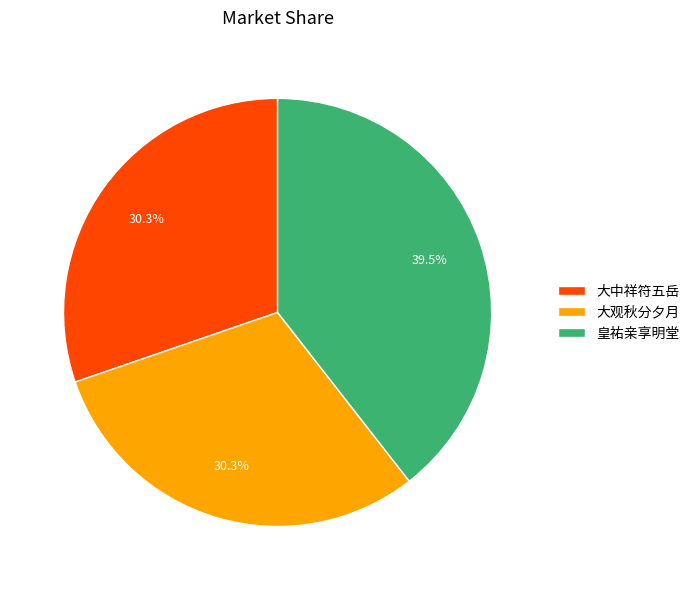

How many segments does this pie chart have?

3